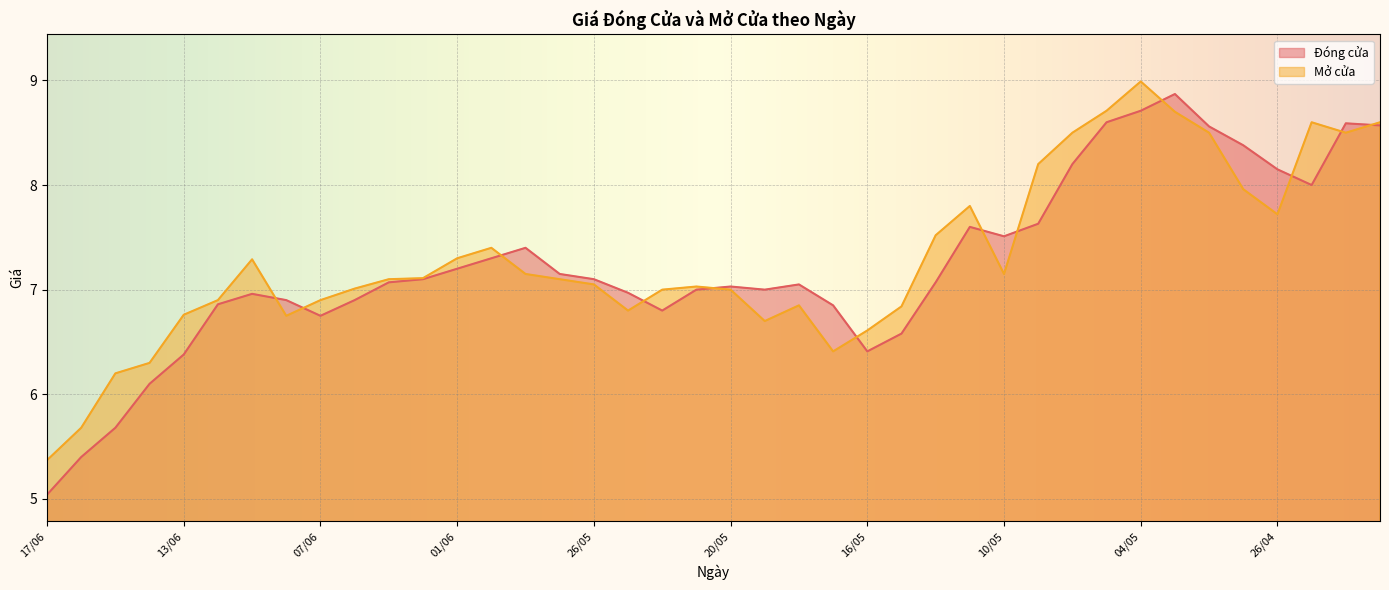

Does the chart display data point markers on the line(s)?

No